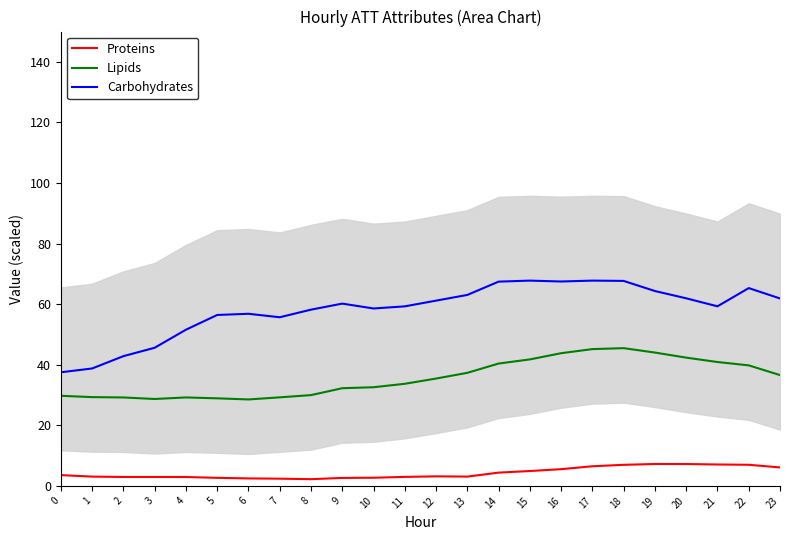

What is the value of the Carbohydrates point at the 18th from the left?

67.8